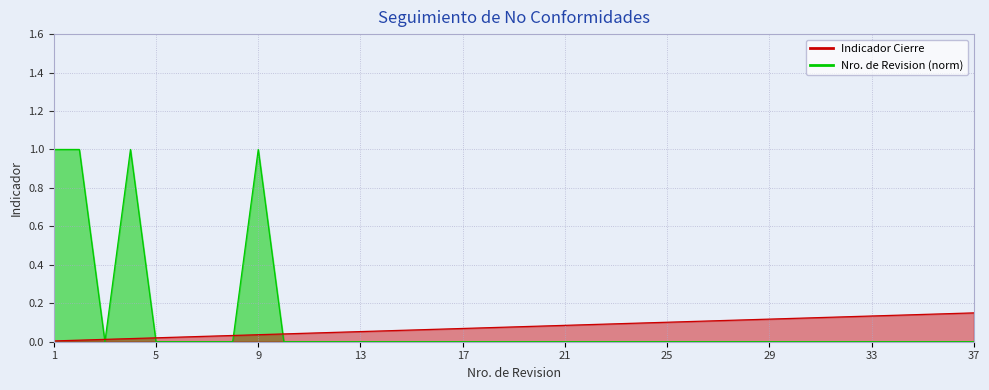

Is the value of Indicador Cierre at 15 greater than the value of Nro. de revision at 27?

No